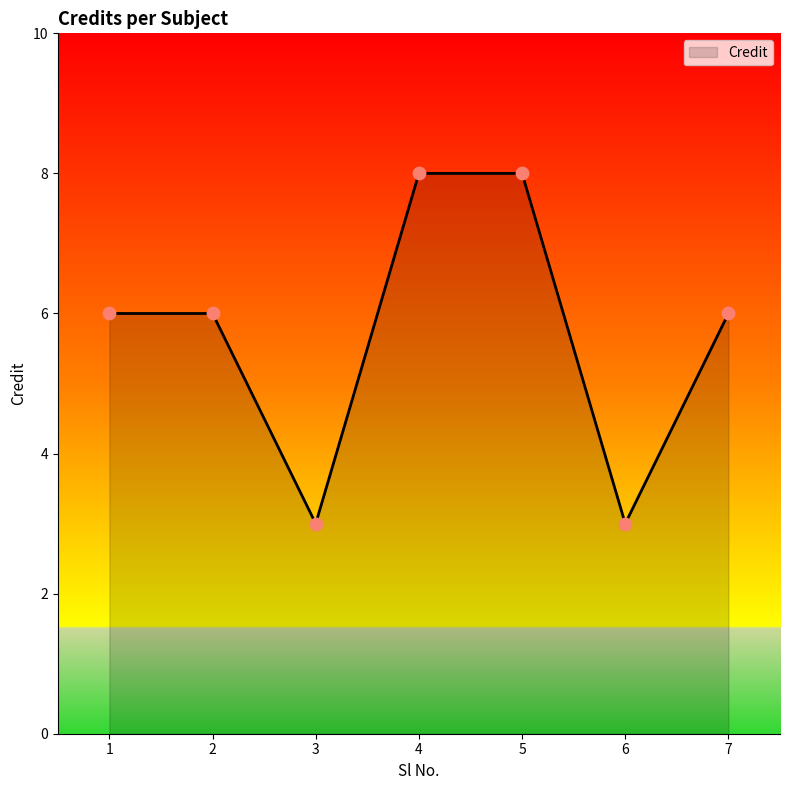

What is the ratio of the value at 1 to the value at 2?

1.0